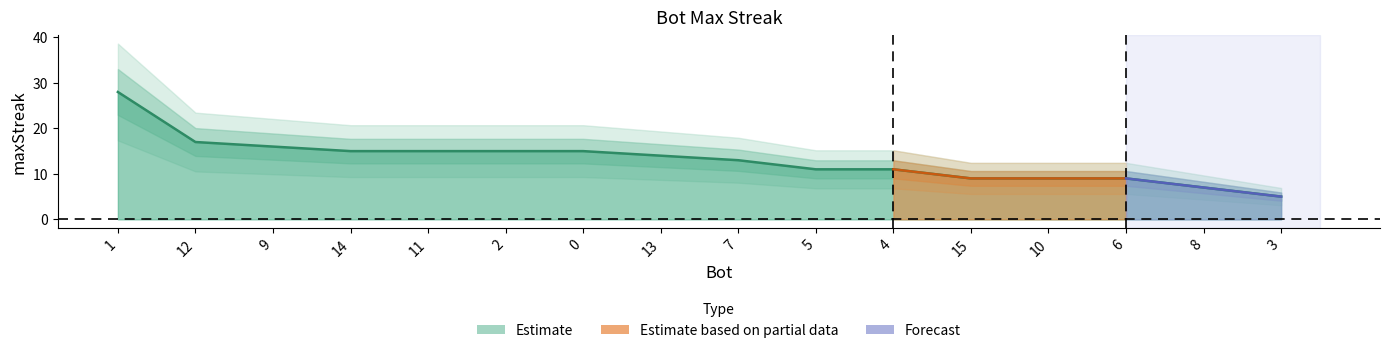

List the labels in order of value, smallest first.

3, 8, 15, 10, 6, 5, 4, 7, 13, 14, 11, 2, 0, 9, 12, 1